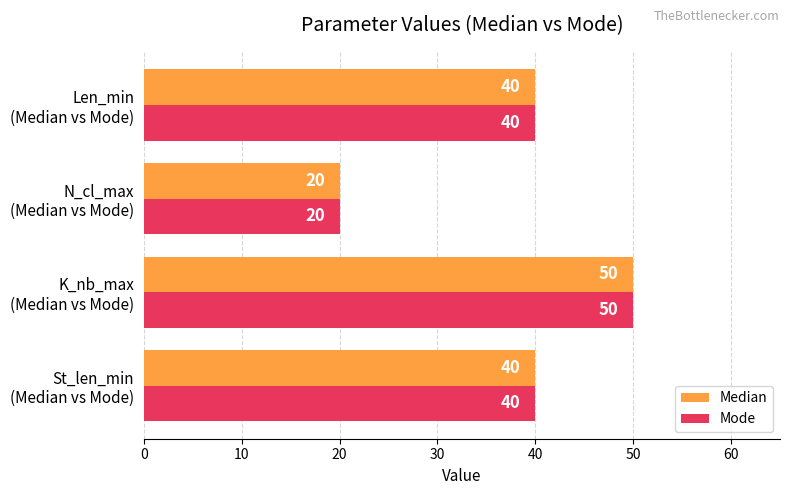

What is the greatest value displayed?

50